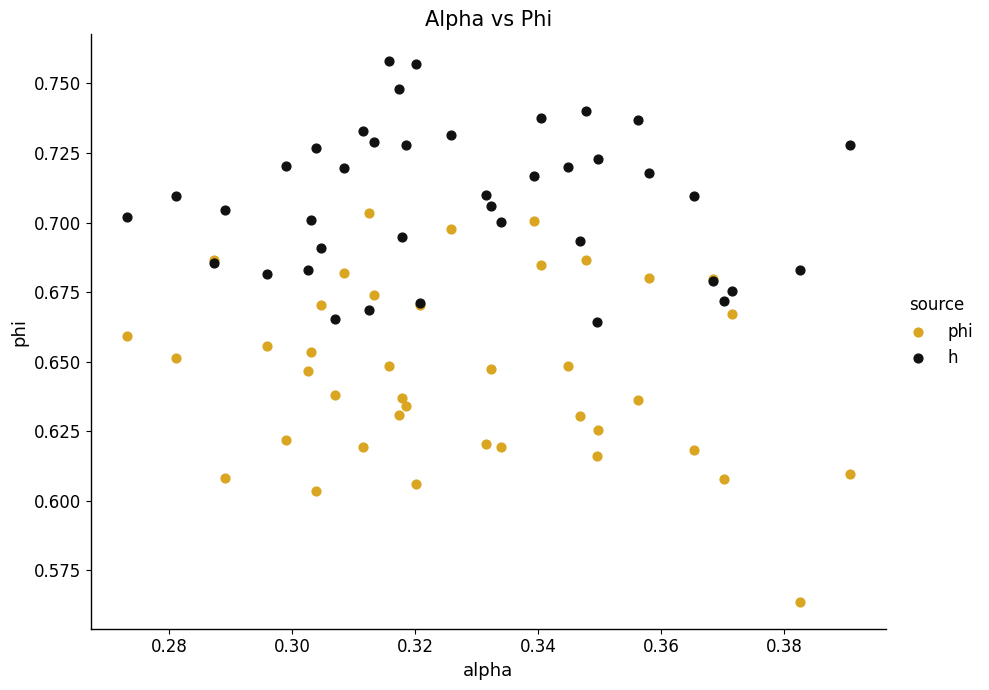

Which series reaches the minimum Y coordinate?

phi